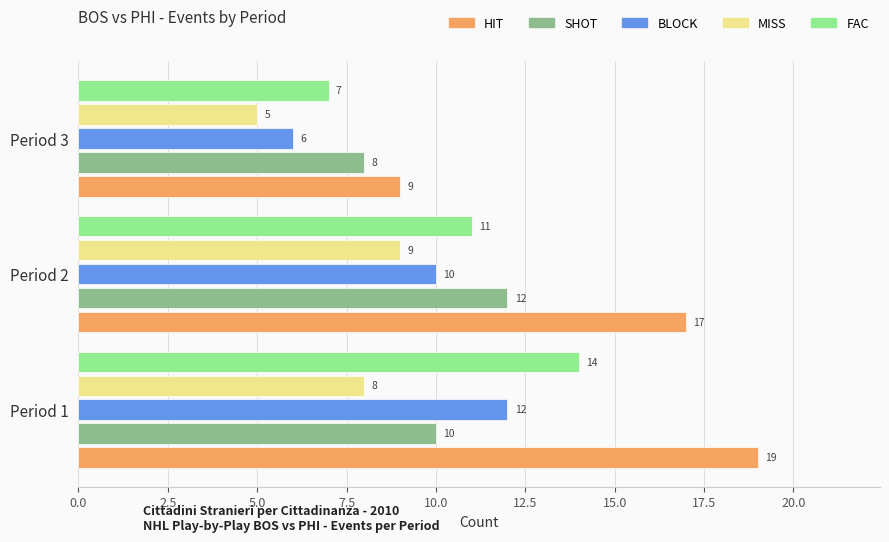

Rank the series at Period 2 from highest to lowest value.

HIT, SHOT, FAC, BLOCK, MISS